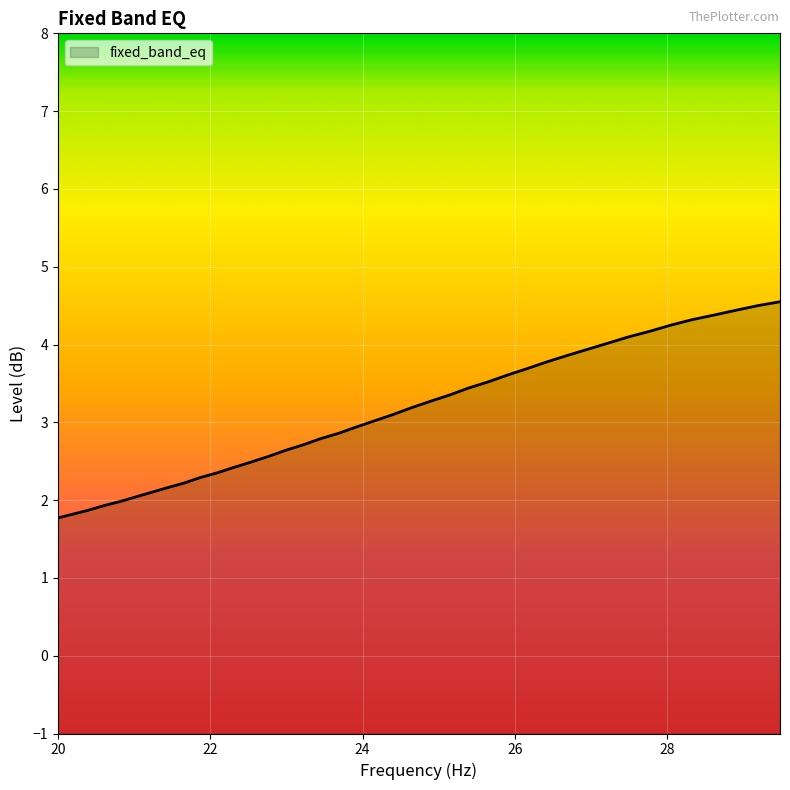

What is the sum of all values?

124.4